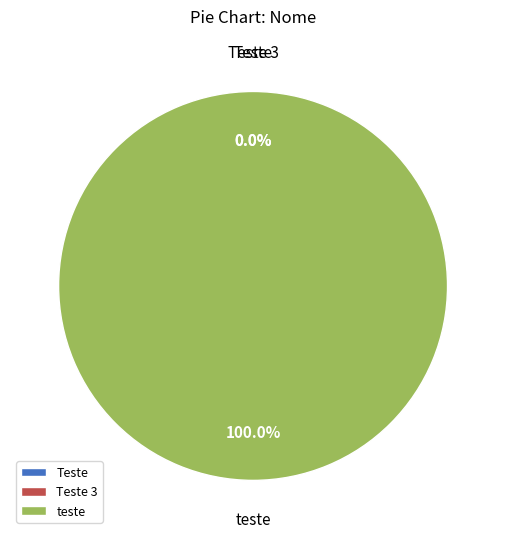

Is there any slice that represents more than half of the pie?

Yes